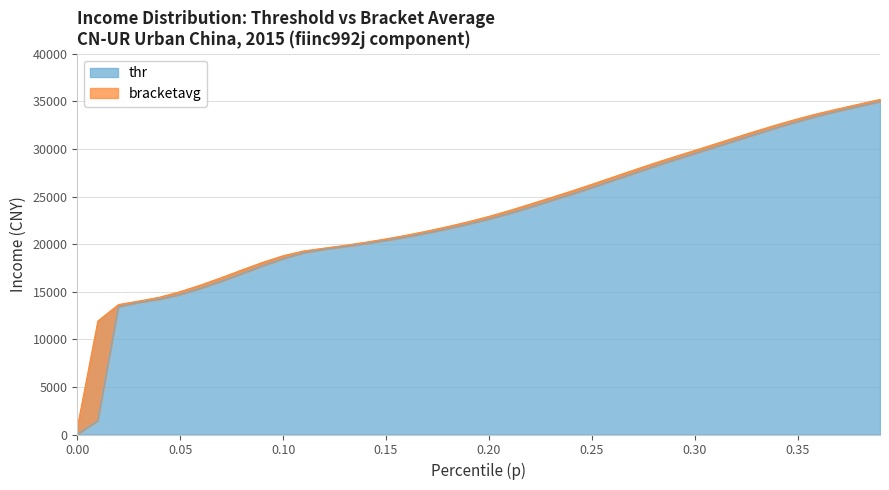

Reading left to right, what are all the values shown in this chart?

thr: 0.0=14.2	0.01=1425.1	0.02=13401.5	0.03=13856.5	0.04=14196.4	0.05=14694.5	0.06=15343.6	0.07=16084.3	0.08=16884.0	0.09=17695.7	0.1=18453.7	0.11=19074.8	0.12=19440.9	0.13=19722.0	0.14=20032.2	0.15=20369.3	0.16=20737.6	0.17=21149.8	0.18=21602.9	0.19=22092.6	0.2=22624.1	0.21=23211.8	0.22=23857.3	0.23=24546.2	0.24=25217.3	0.25=25922.5	0.26=26651.0	0.27=27389.7	0.28=28122.8	0.29=28832.0	0.3=29506.3	0.31=30187.4	0.32=30875.0	0.33=31558.4	0.34=32225.2	0.35=32861.7	0.36=33453.2	0.37=33984.1	0.38=34473.4	0.39=34961.1
bracketavg: 0.0=719.7	0.01=11923.5	0.02=13649.3	0.03=14024.6	0.04=14424.9	0.05=15010.5	0.06=15707.2	0.07=16480.9	0.08=17291.4	0.09=18082.4	0.1=18780.1	0.11=19285.3	0.12=19578.9	0.13=19874.5	0.14=20198.7	0.15=20550.0	0.16=20940.5	0.17=21373.2	0.18=21845.0	0.19=22353.4	0.2=22913.5	0.21=23530.1	0.22=24202.8	0.23=24878.4	0.24=25567.5	0.25=26285.7	0.26=27020.2	0.27=27757.2	0.28=28479.8	0.29=29170.5	0.3=29845.7	0.31=30530.8	0.32=31218.0	0.33=31893.5	0.34=32547.0	0.35=33161.7	0.36=33724.7	0.37=34229.3	0.38=34717.2	0.39=35201.0